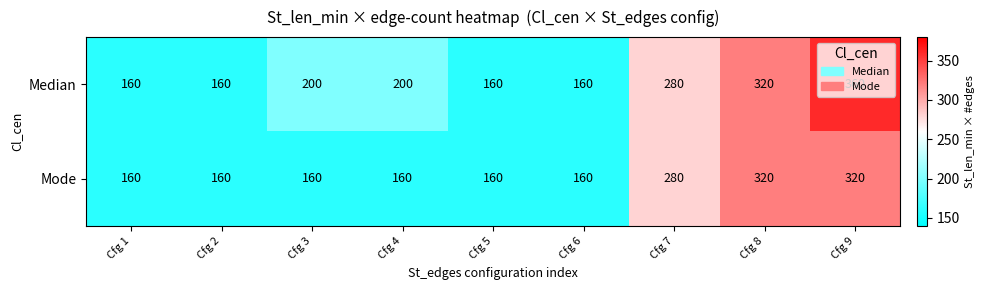

What is the difference between the second highest and minimum values in the Mode series?

160